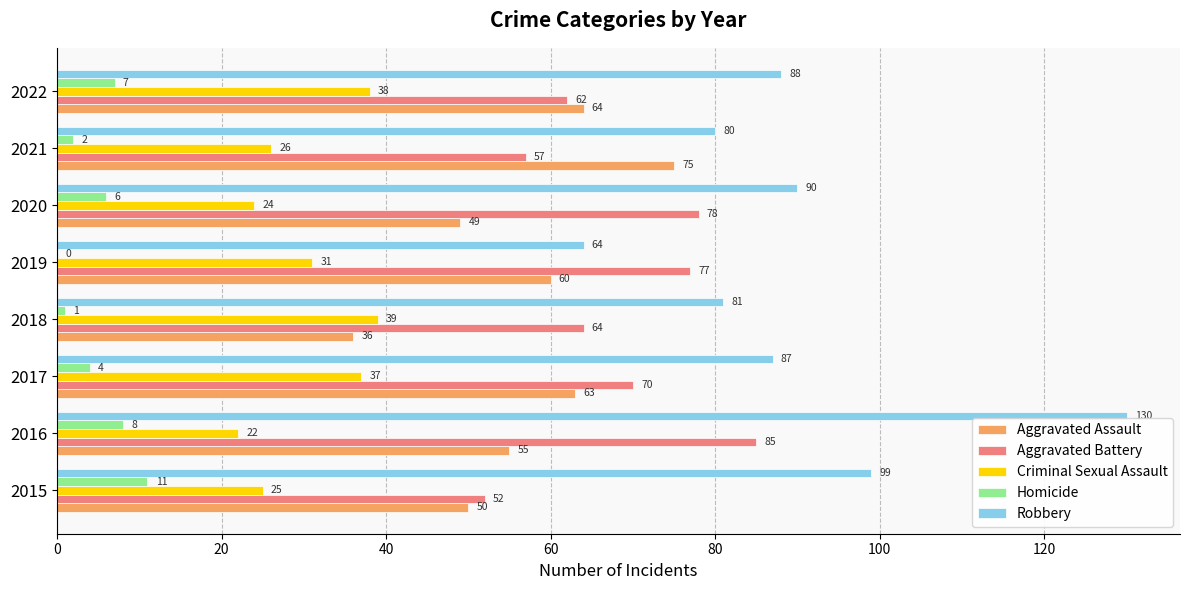

Between 2018 and 2021, which series saw the biggest shift?

Aggravated Assault